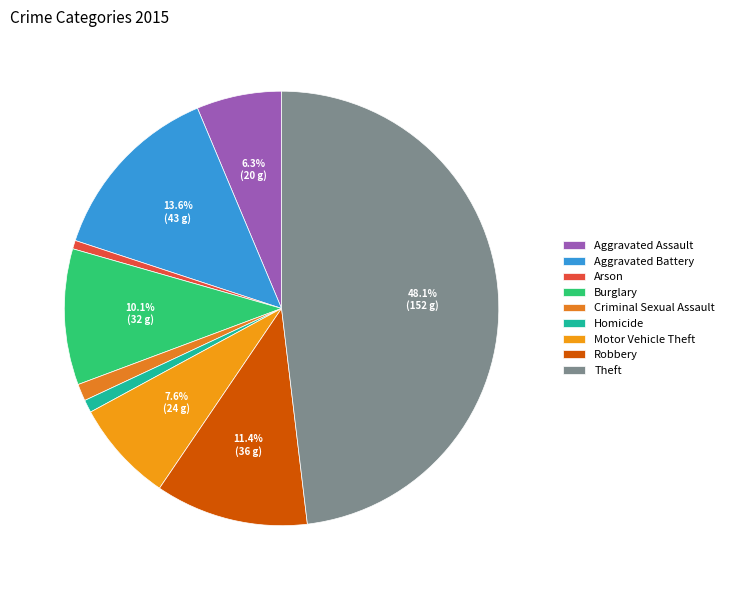

How many segments does this pie chart have?

9